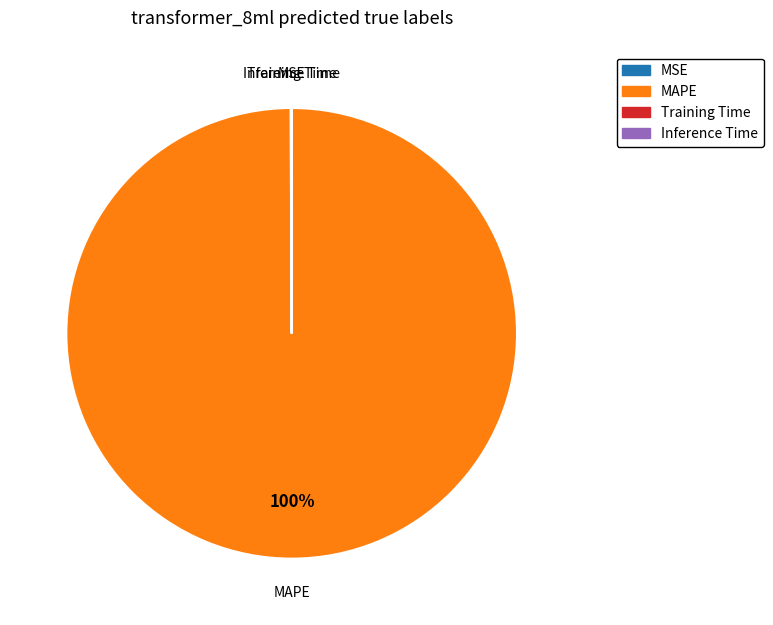

To the nearest percent, what is the average slice percentage?

25%